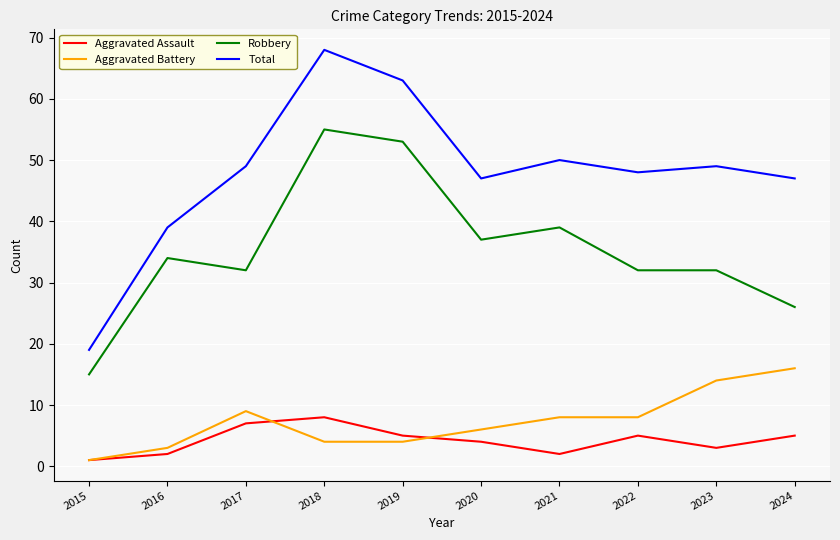

True or false: Aggravated Battery and Robbery intersect in this chart.

False